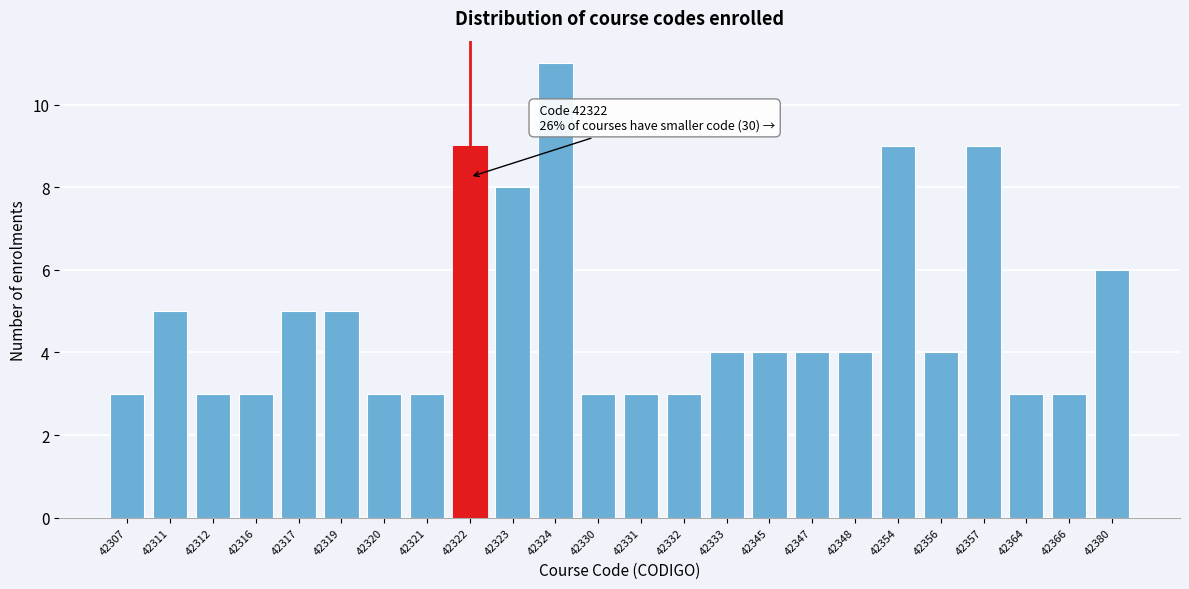

Reading left to right, extract all data points from this chart.

3	5	3	3	5	5	3	3	9	8	11	3	3	3	4	4	4	4	9	4	9	3	3	6